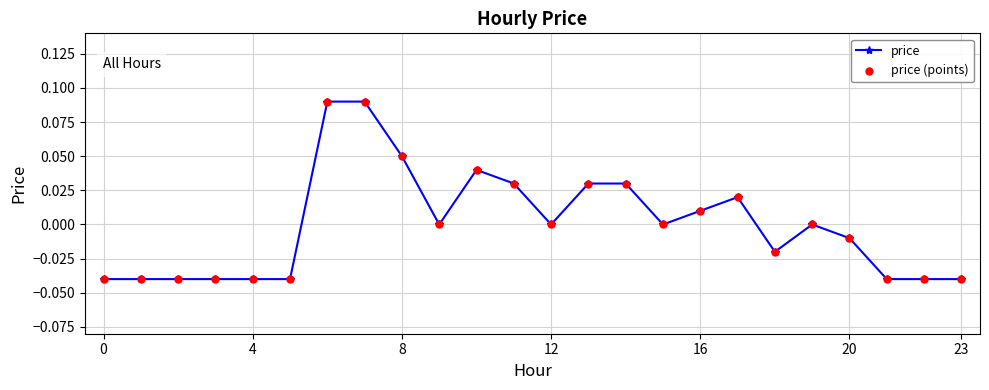

True or false: the data has more than 1 interior local peaks.

True